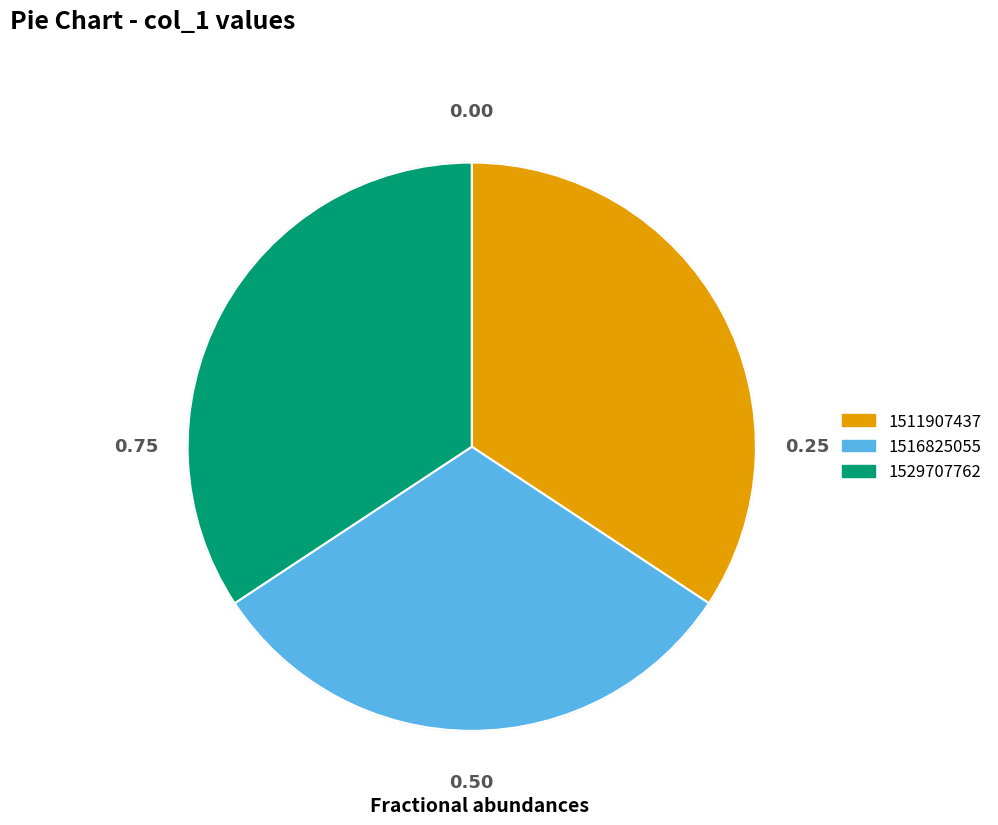

Count the number of slices in the pie.

3